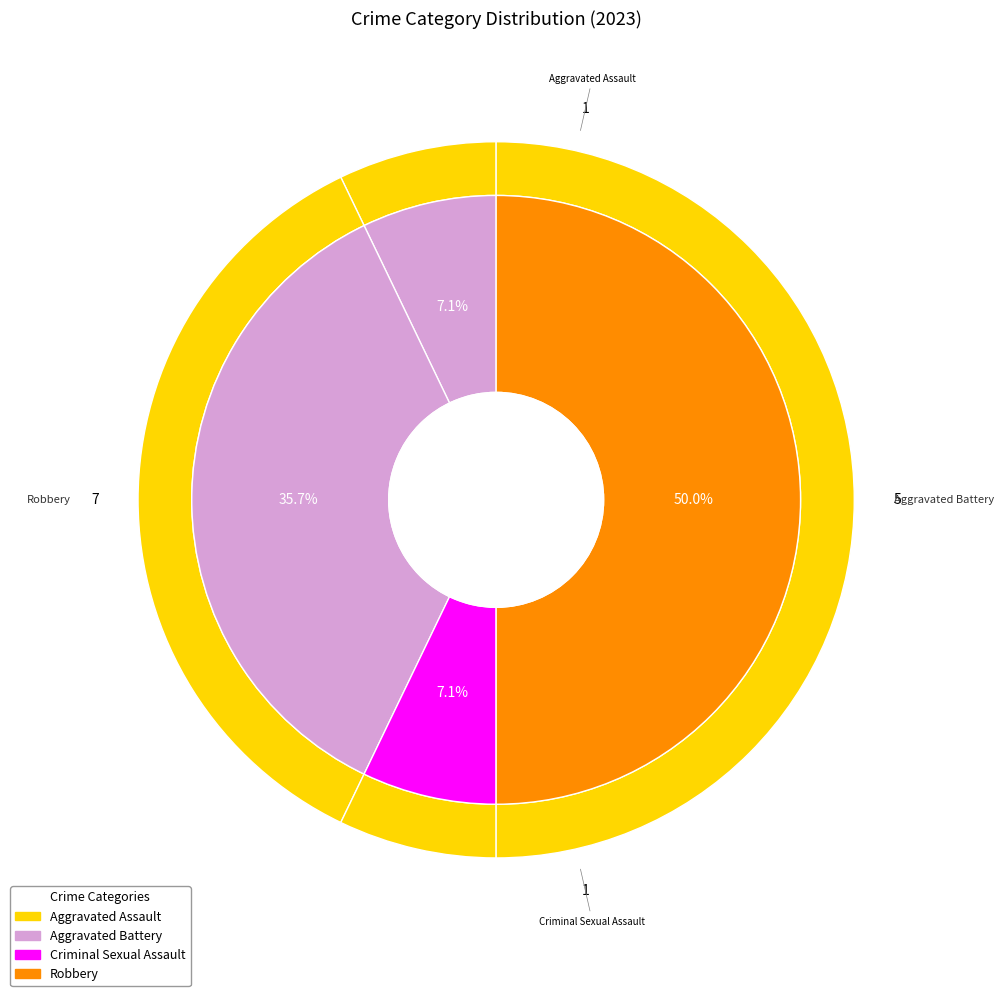

Which category has the biggest portion of the pie?

Robbery